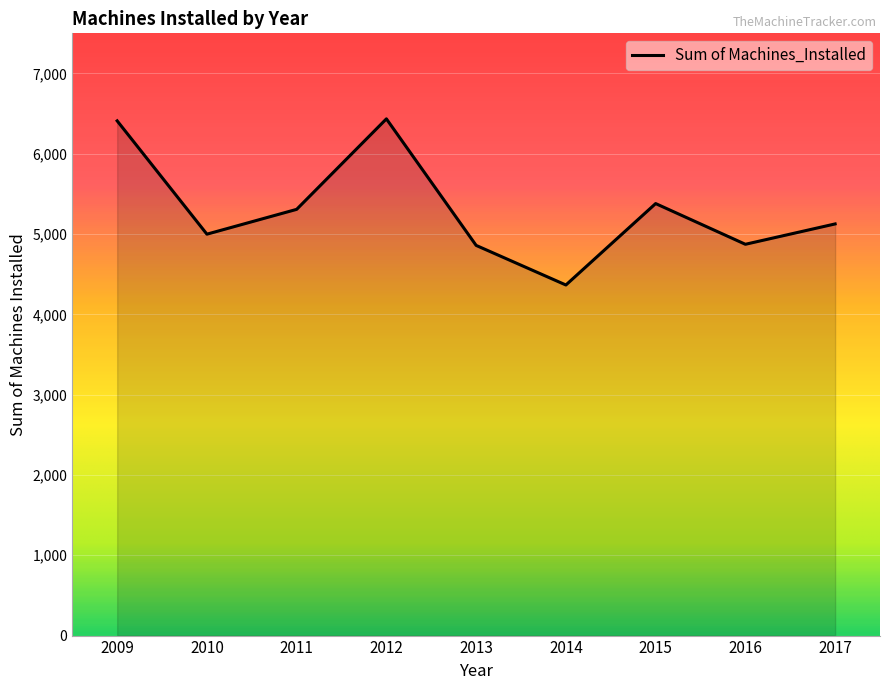

What is the difference between the values at 2010 and 2014?

633.0